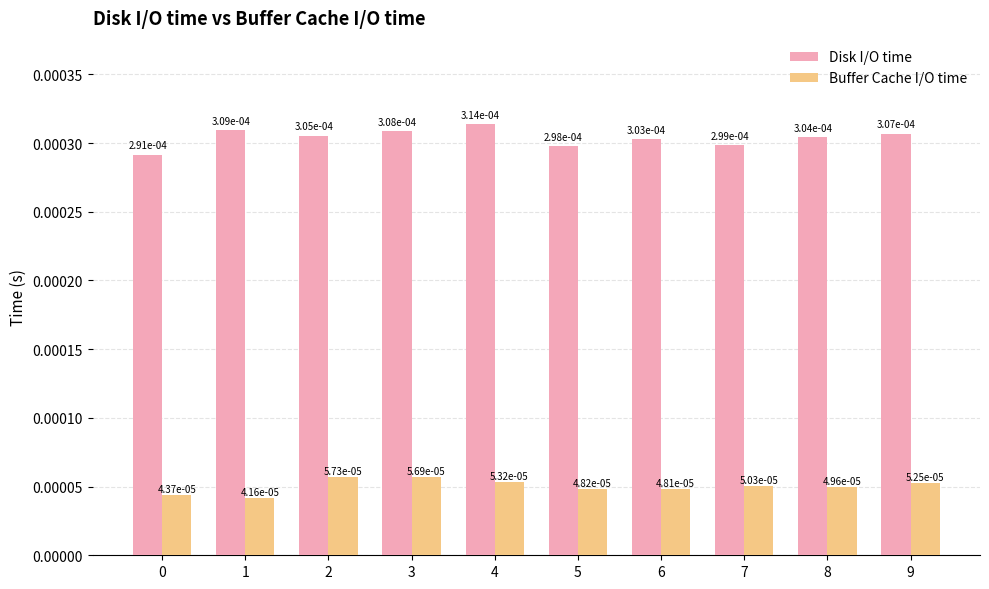

How many Buffer Cache I/O time values are between 0 and 1?

10